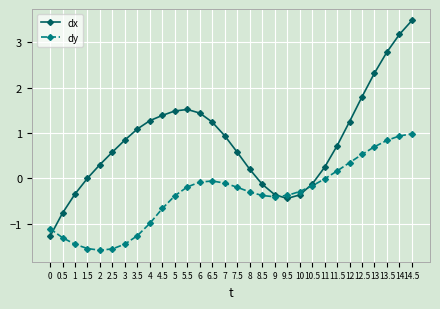

Is the value of dy at 12 greater than the value of dx at 10?

Yes